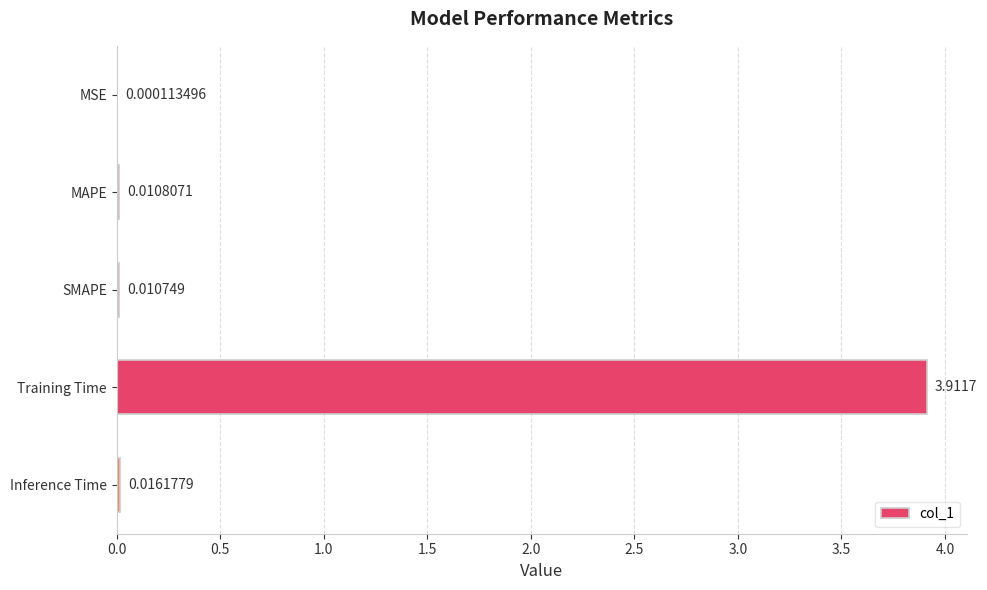

Which has a higher value, MAPE or MSE?

MAPE